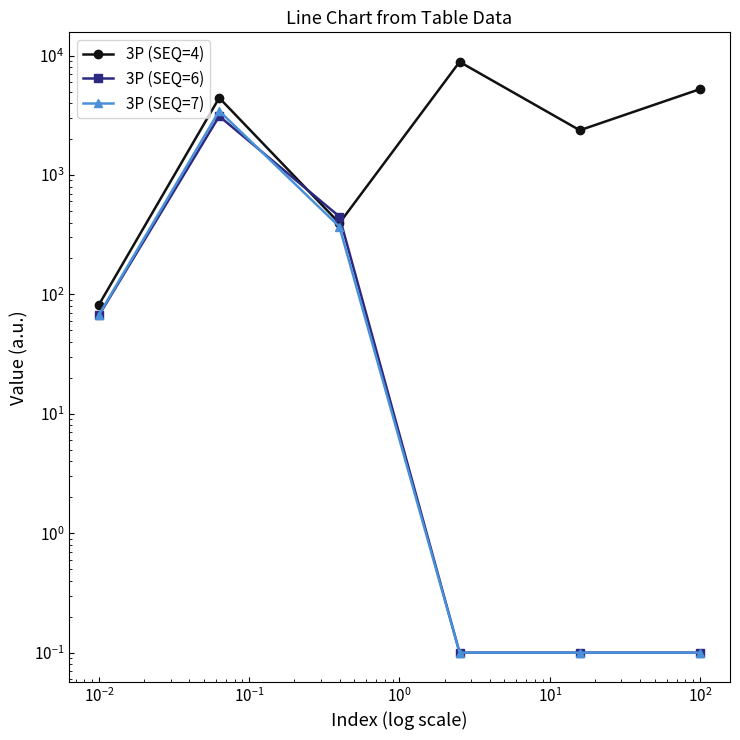

True or false: 3P (SEQ=4) and 3P (SEQ=7) cross at least once.

False